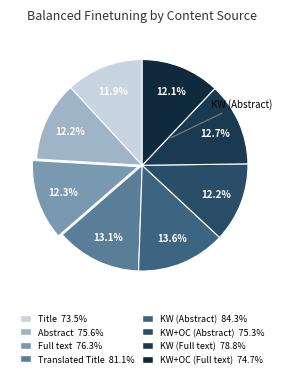

Count the number of slices in the pie.

8